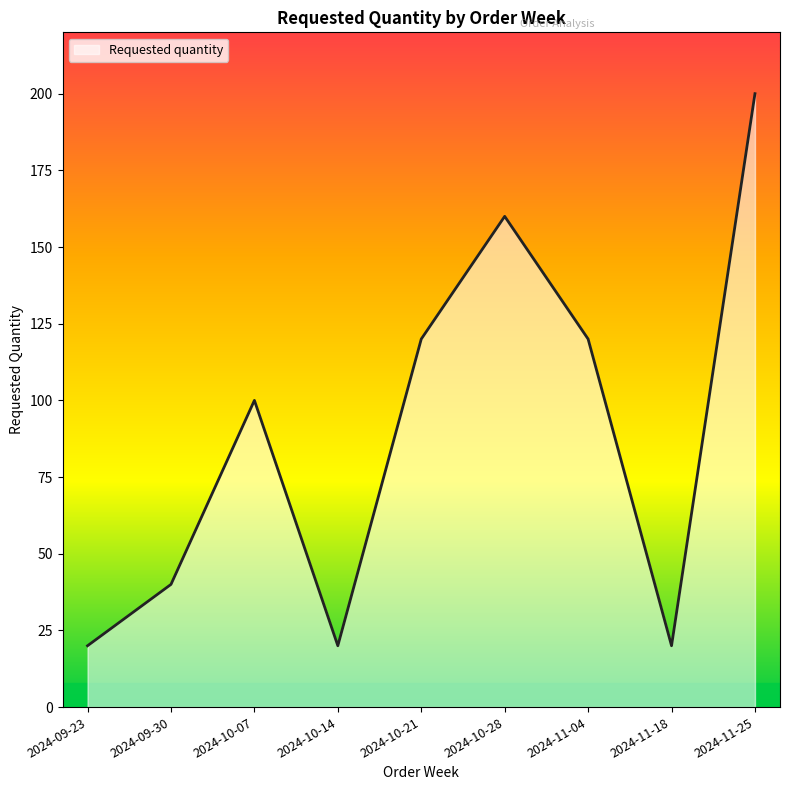

What is the difference between the maximum and second lowest values?

180